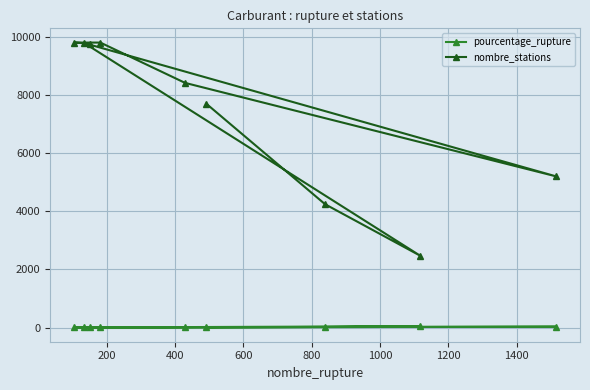

Which series has the widest spread of values?

nombre_stations